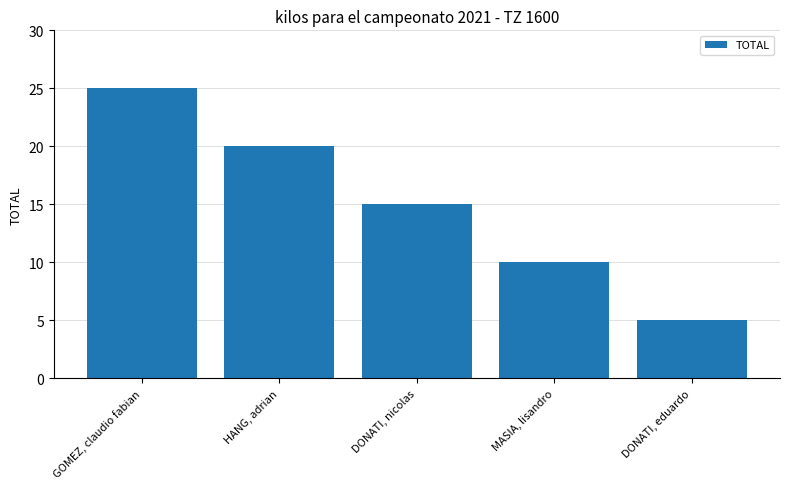

Reading left to right, what are all the values shown in this chart?

GOMEZ, claudio fabian=25	HANG, adrian=20	DONATI, nicolas=15	MASIA, lisandro=10	DONATI, eduardo=5